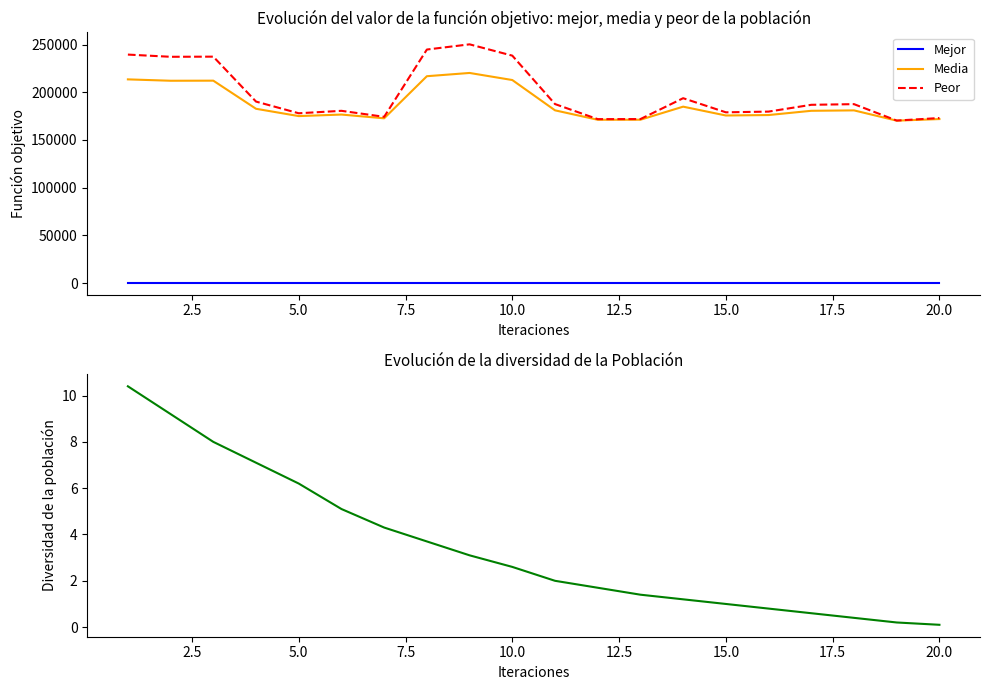

How many lines are shown in the chart?

4